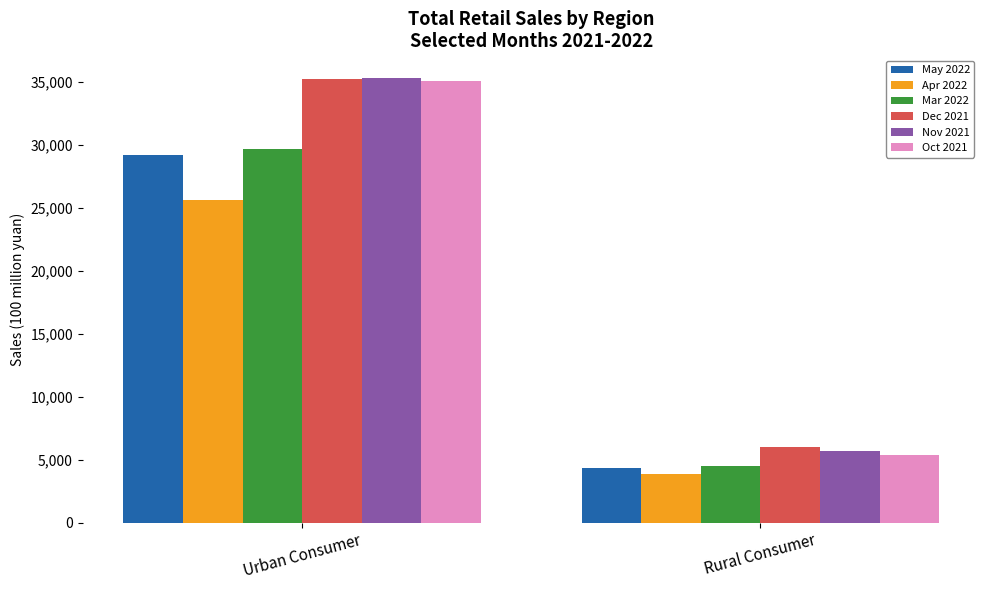

True or false: Nov 2021 has a value of 35337.5 at Urban Consumer.

True